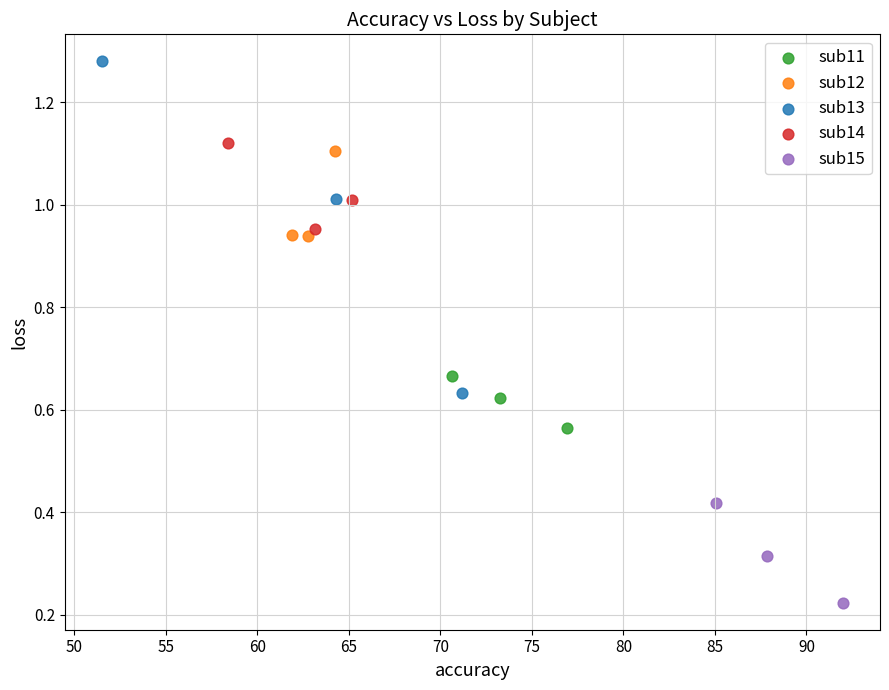

Which series has the widest spread of Y values?

sub13